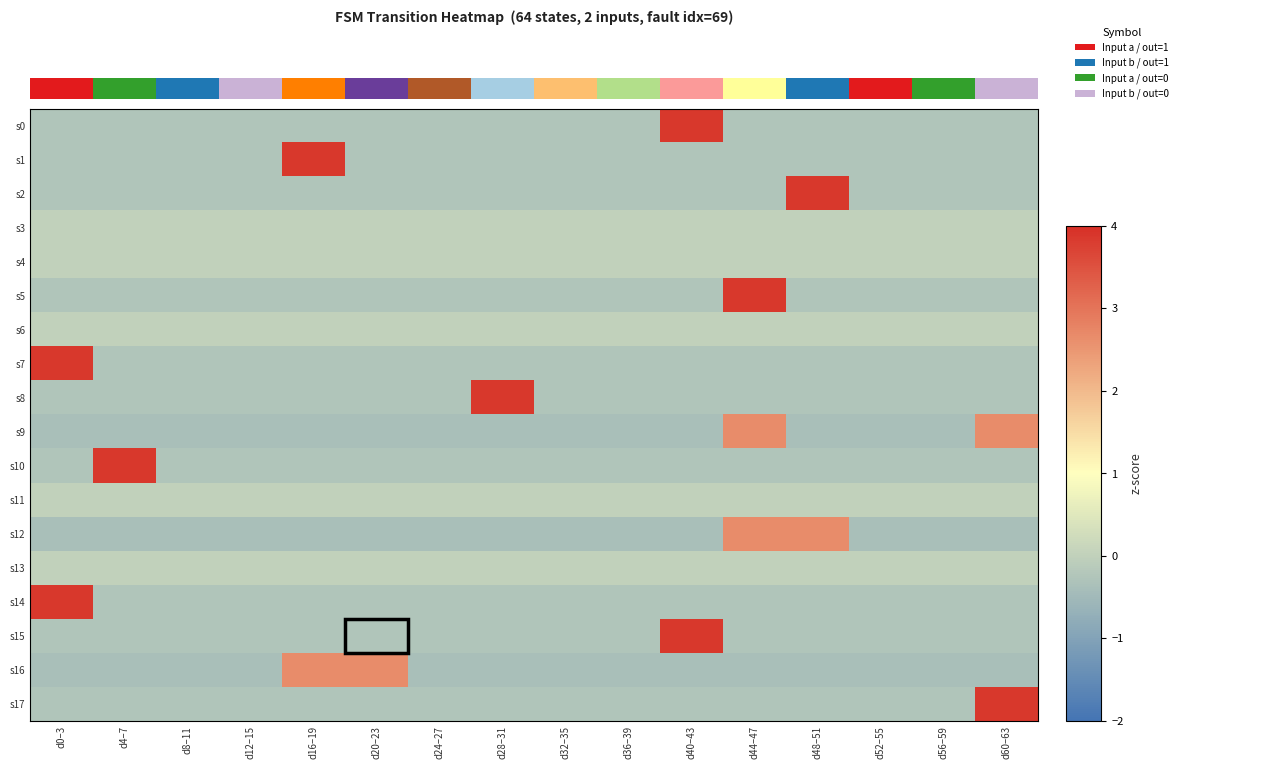

Between d48–51 and d60–63, which is larger?

d48–51